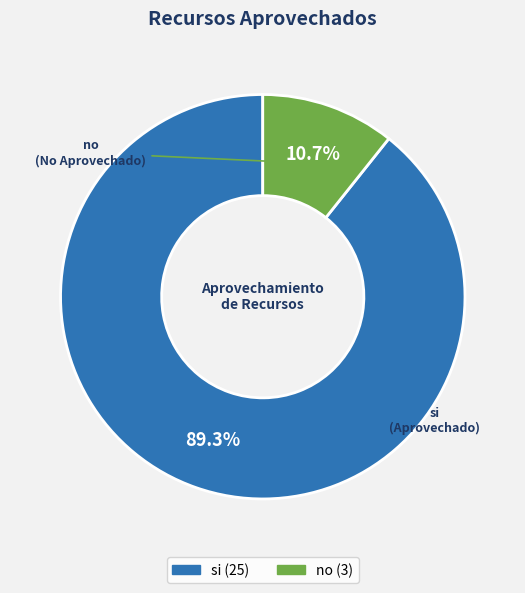

What is the majority slice?

si